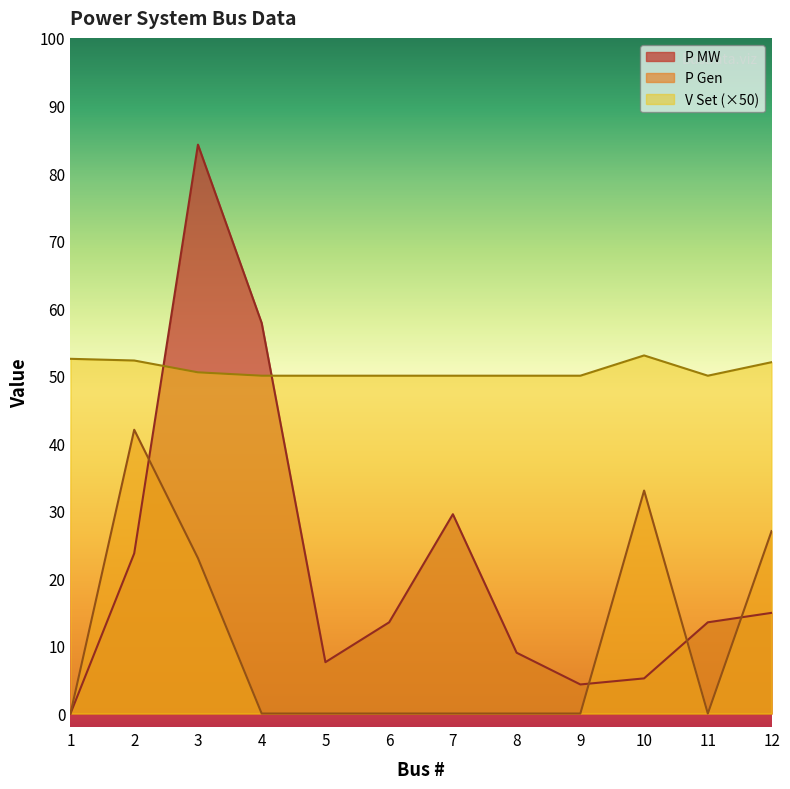

True or false: V Set and P Gen intersect in this chart.

False